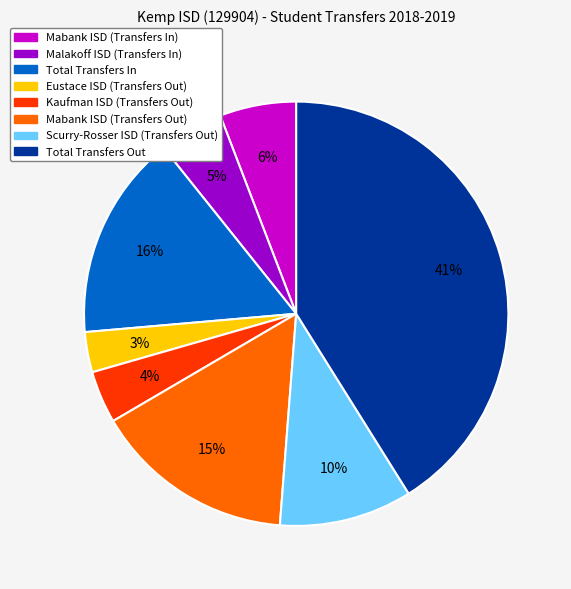

Do Scurry-Rosser ISD (Transfers Out) and Total Transfers Out together represent more than half of the pie?

Yes